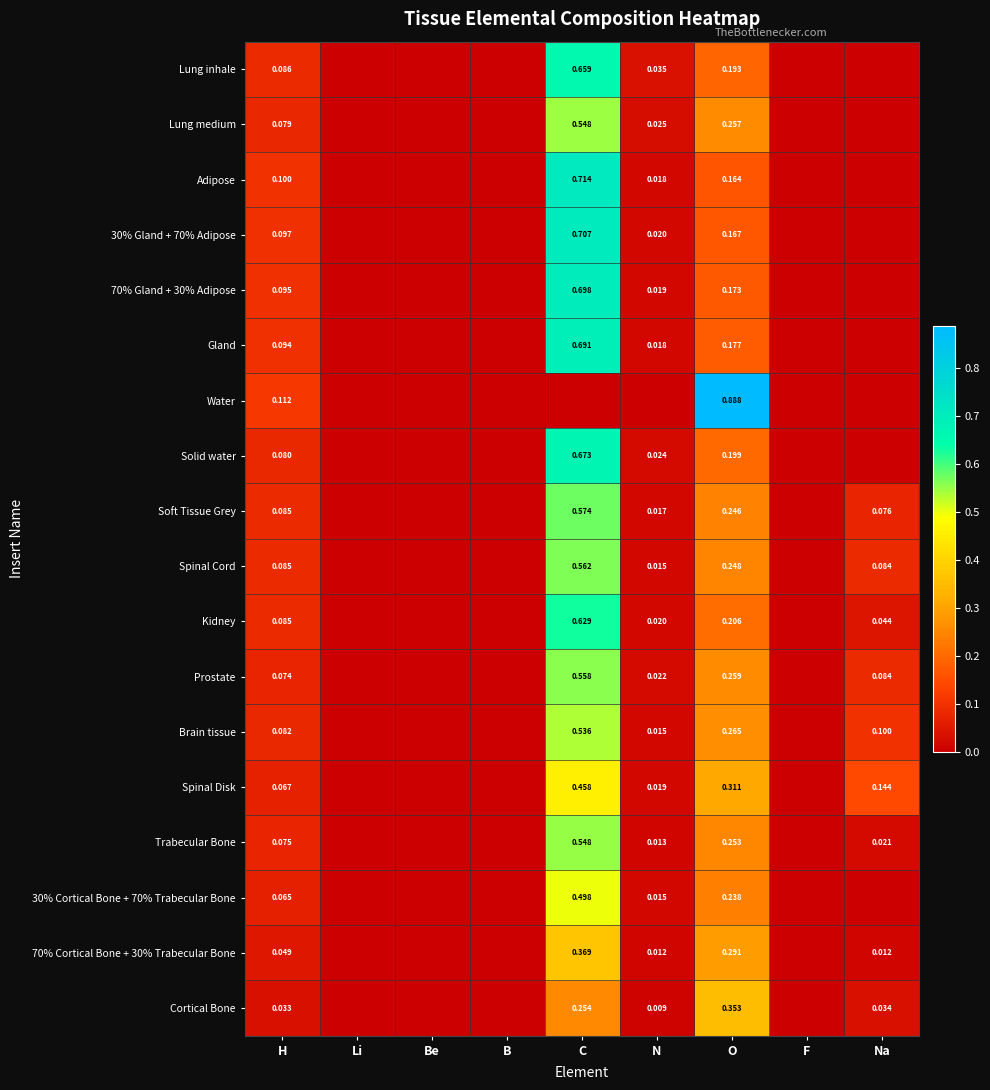

Between Li and Na, which series saw the biggest shift?

Spinal Disk